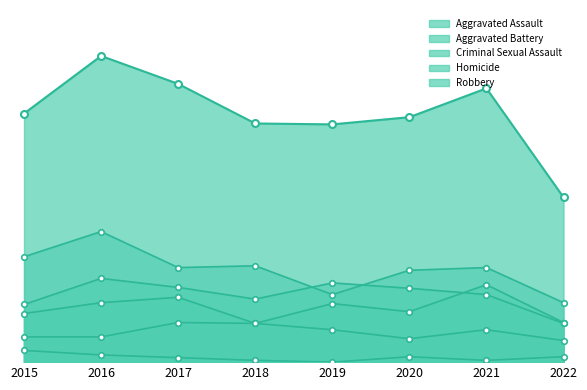

What is the difference between the highest and lowest values at 2021?

103